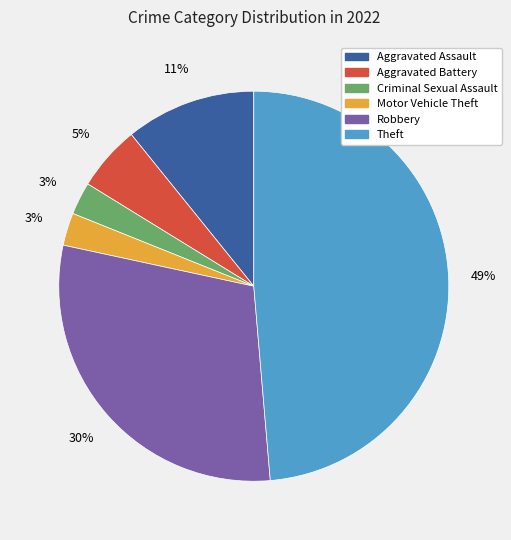

True or false: Aggravated Battery accounts for 1% of the total.

False